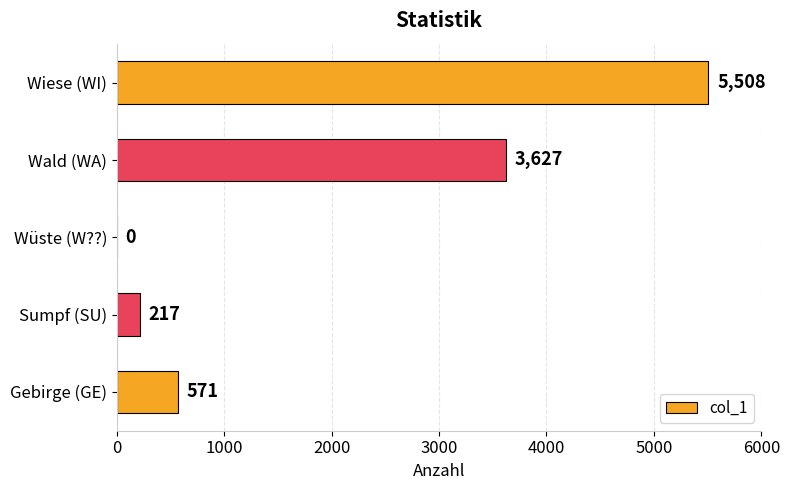

The value at Gebirge (GE) is 985. True or false?

False